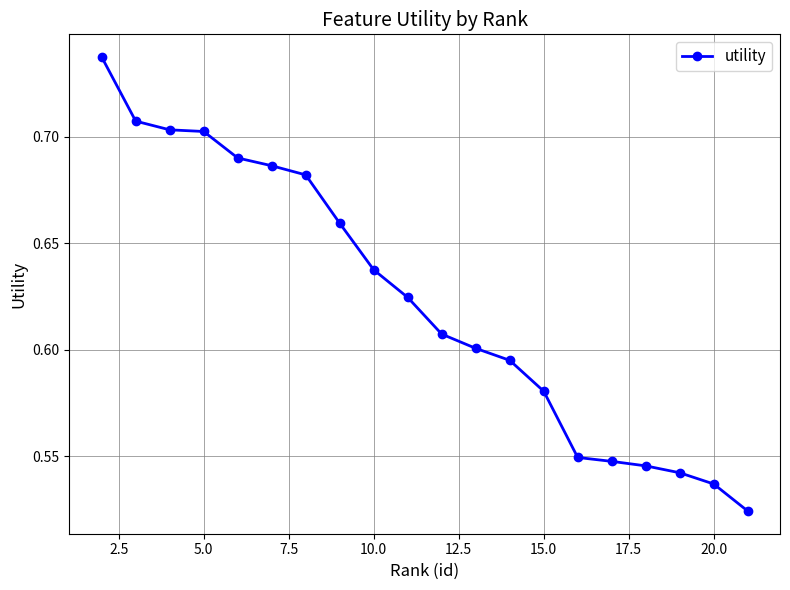

How many values are between 0 and 1?

20